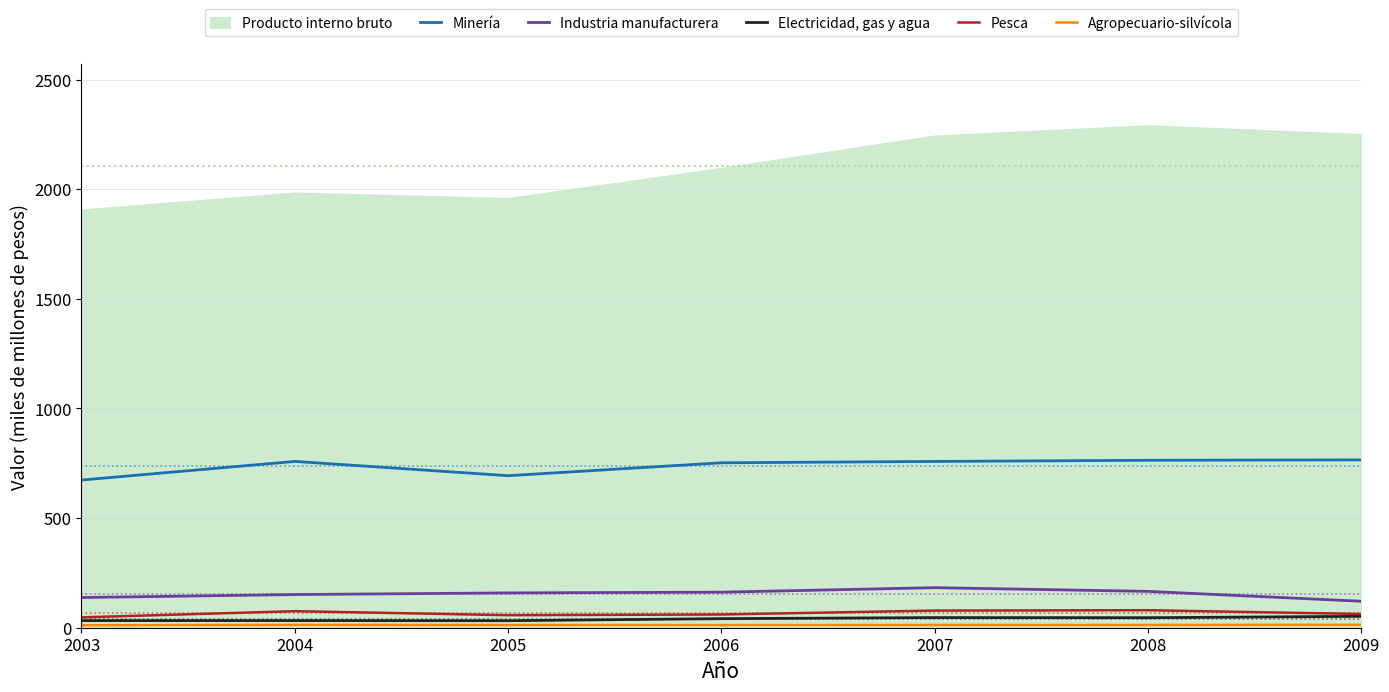

True or false: Pesca and Minería intersect in this chart.

False